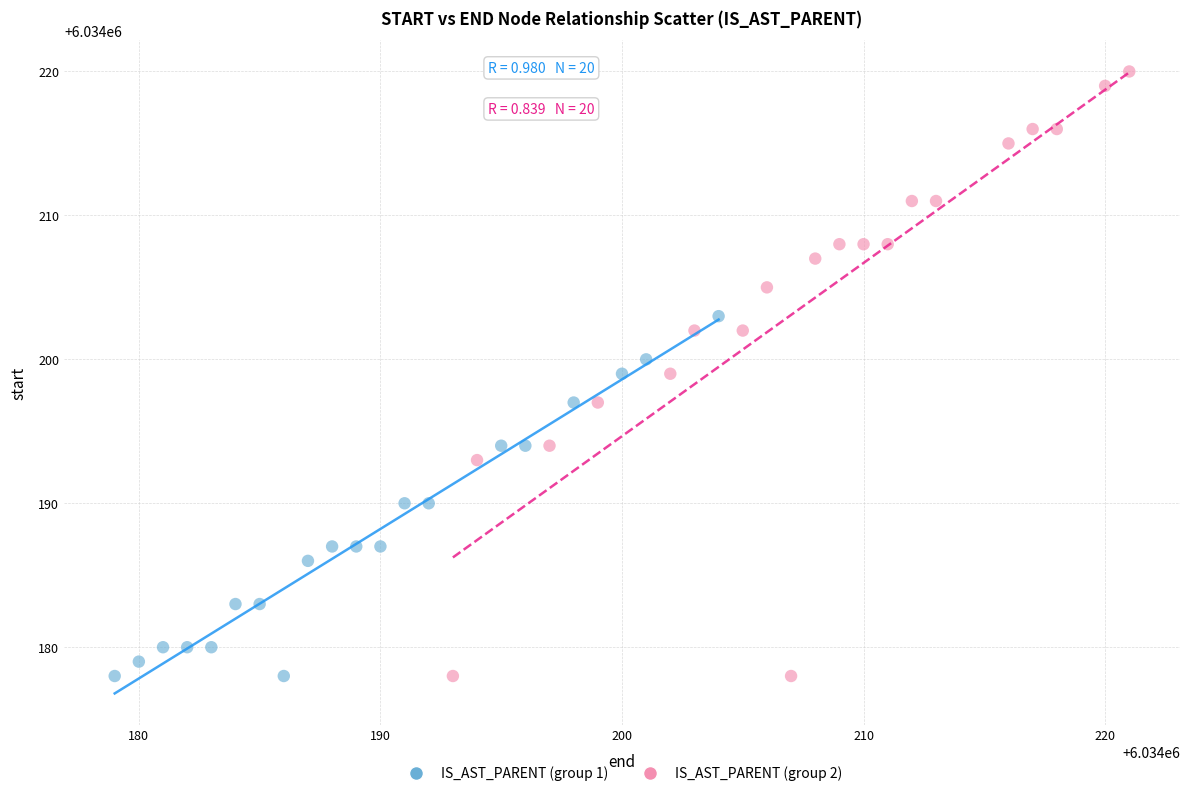

Which series contains the highest Y value?

IS_AST_PARENT (group 2)